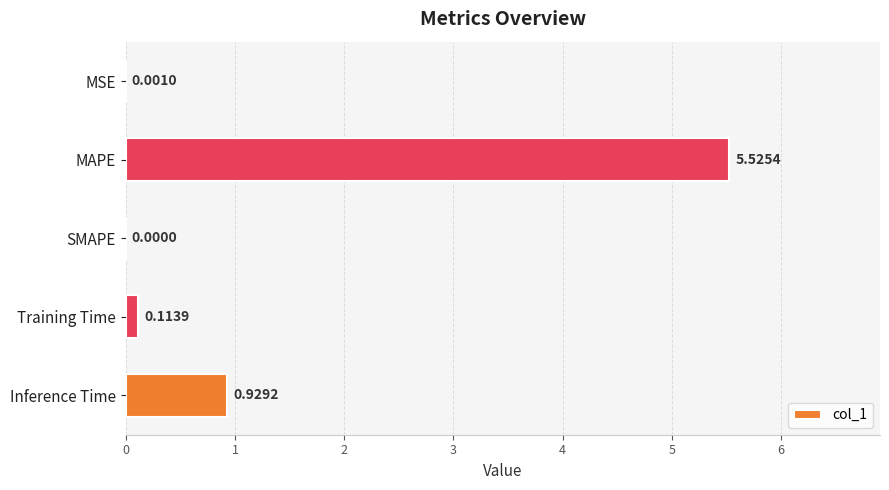

At which label is the value closest to 2?

Inference Time